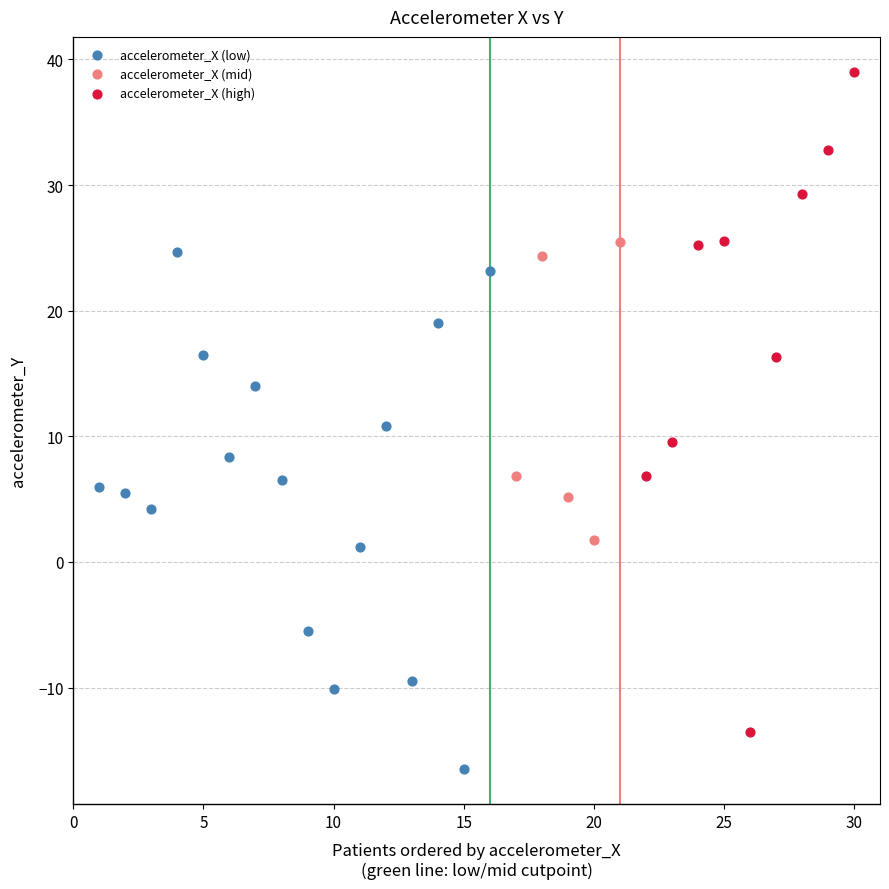

Which series has the widest spread of Y values?

accelerometer_X (high)